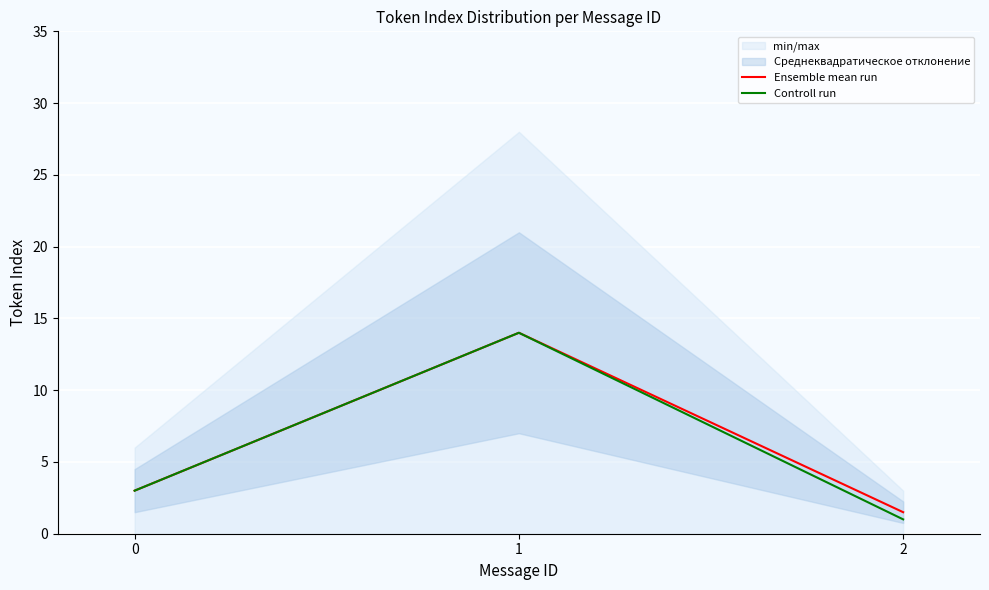

What is the difference between the Ensemble mean run values at 0 and 1?

11.0